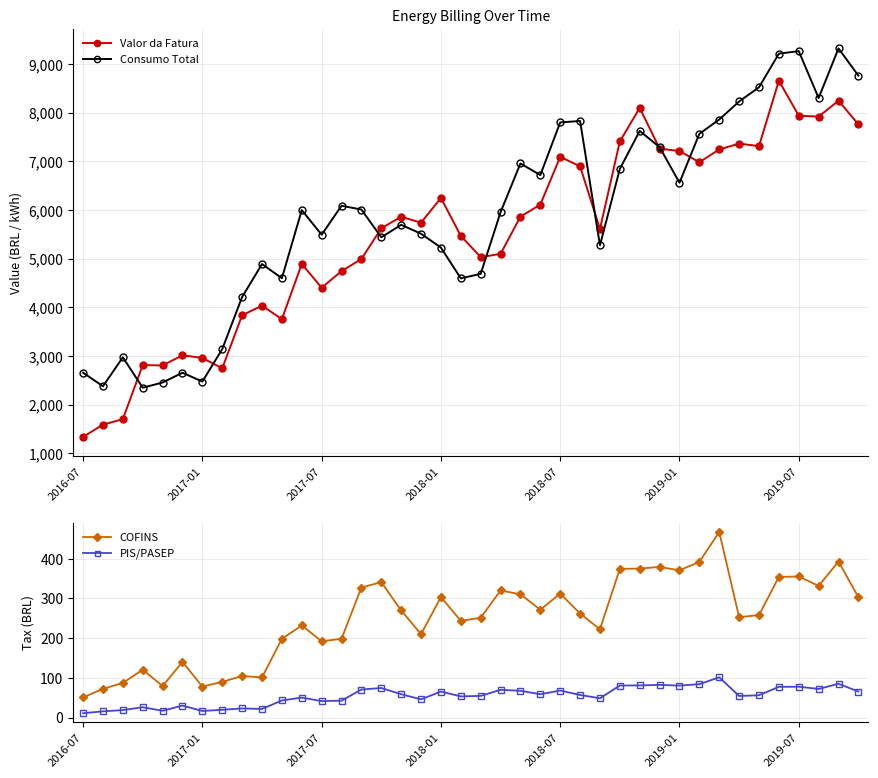

How many lines are shown in the chart?

4